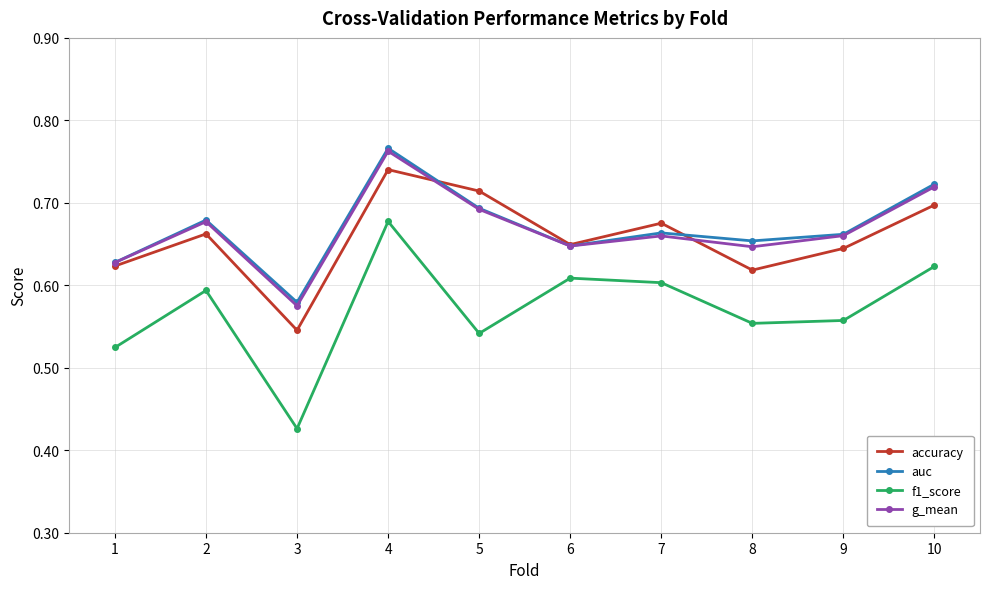

What is the difference between the highest and lowest values at 3?

0.2